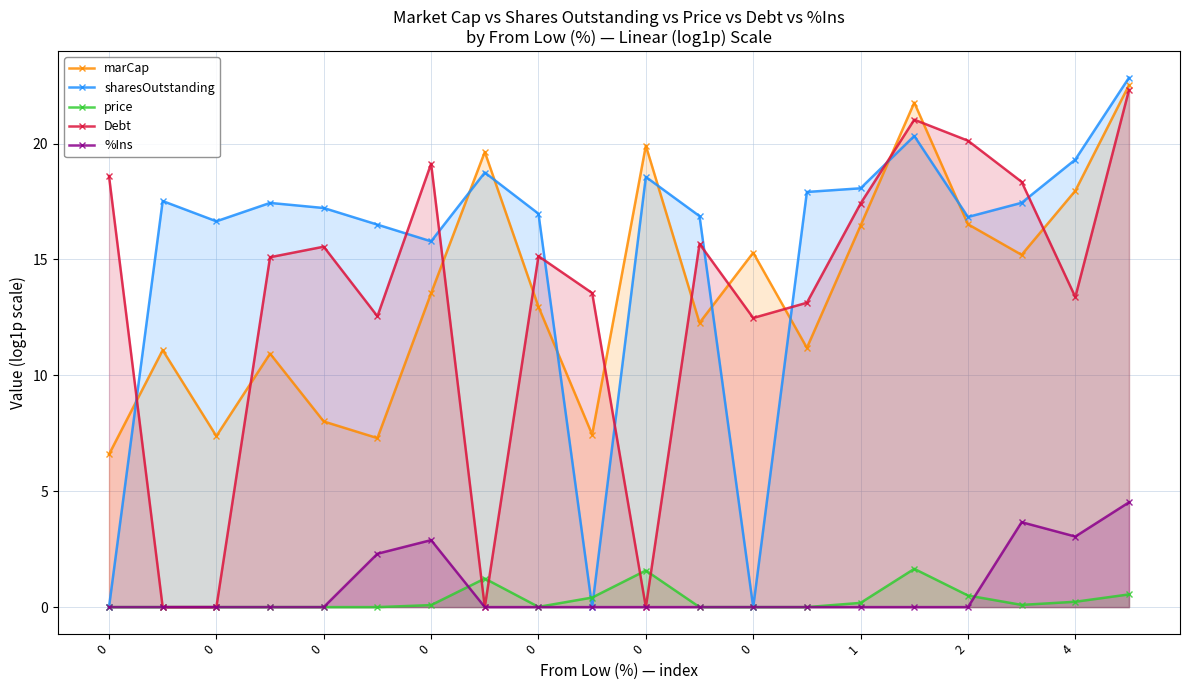

How many data points does each series have?

20